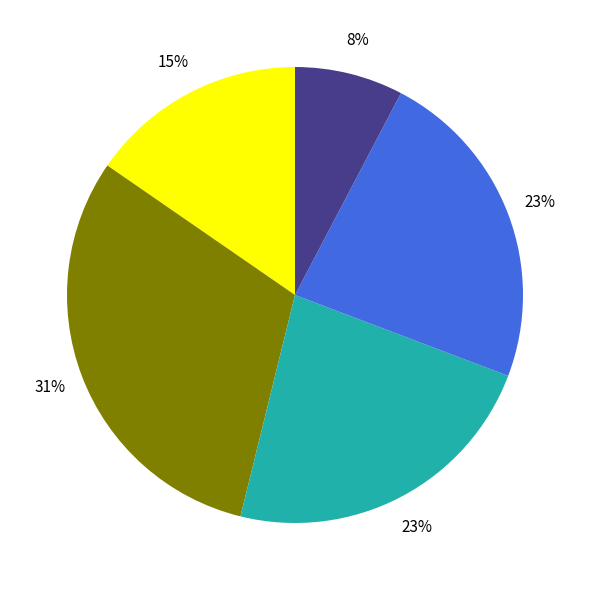

Is there a majority slice in this chart?

No